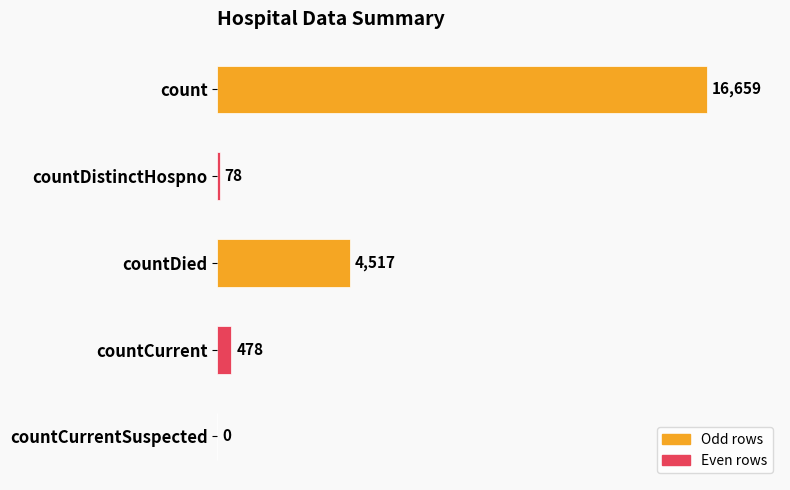

Is it true that the value at count is 8817?

False